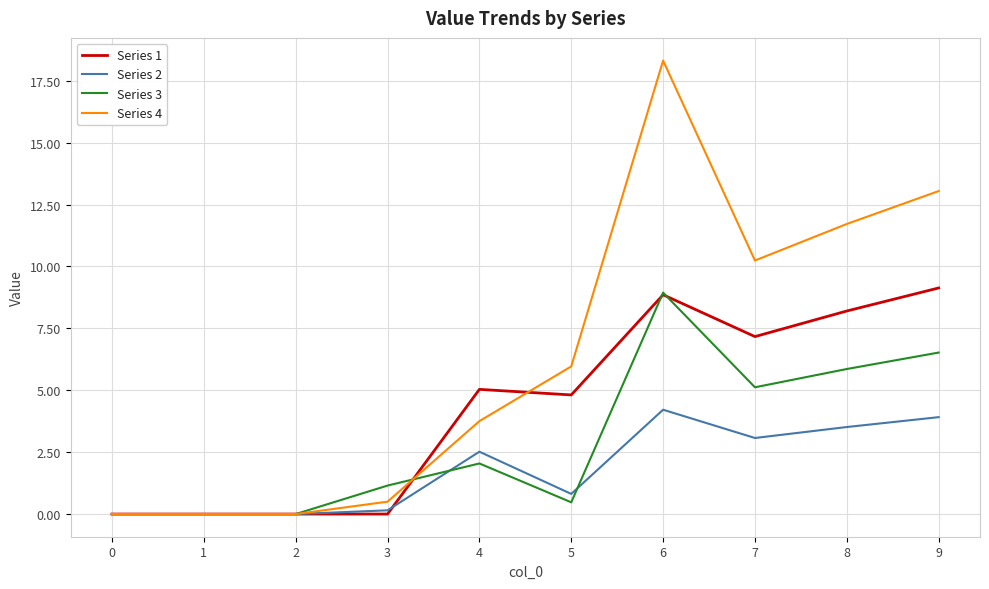

At 7, list the series in order from largest to smallest.

Series 4, Series 1, Series 3, Series 2